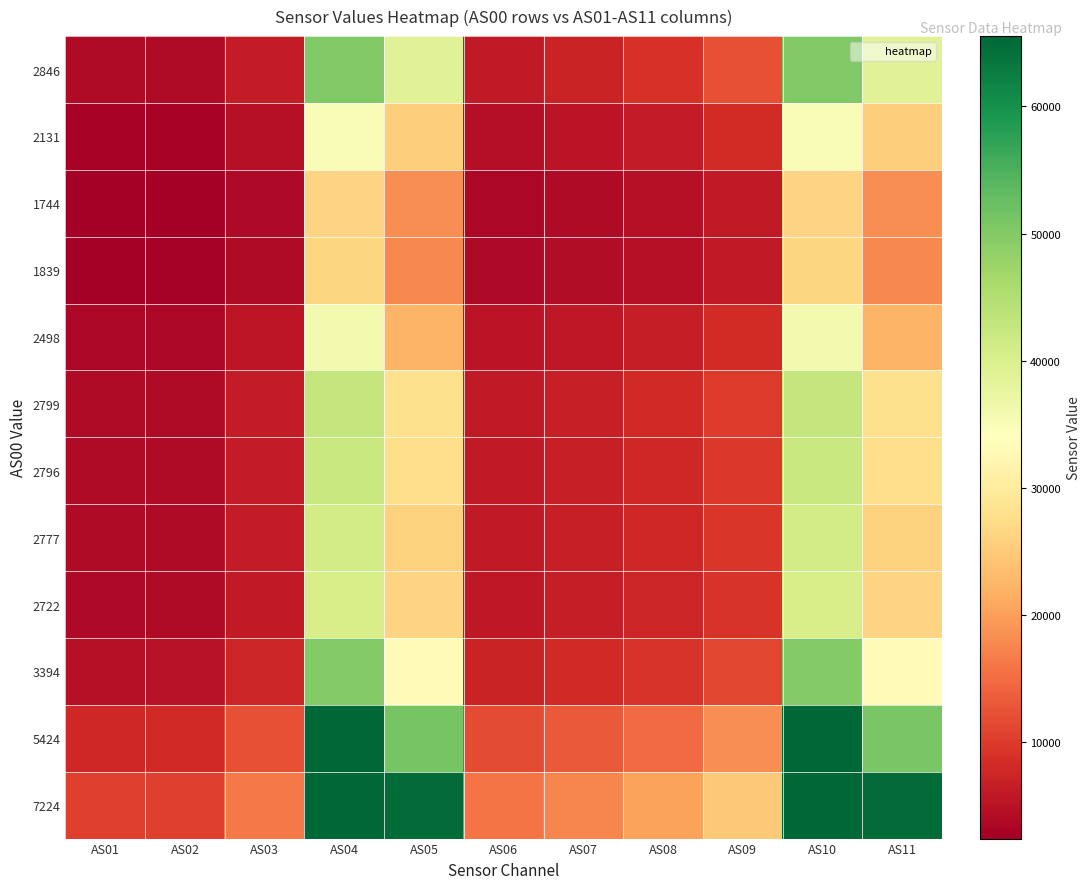

Which series has the largest total across all categories?

7224